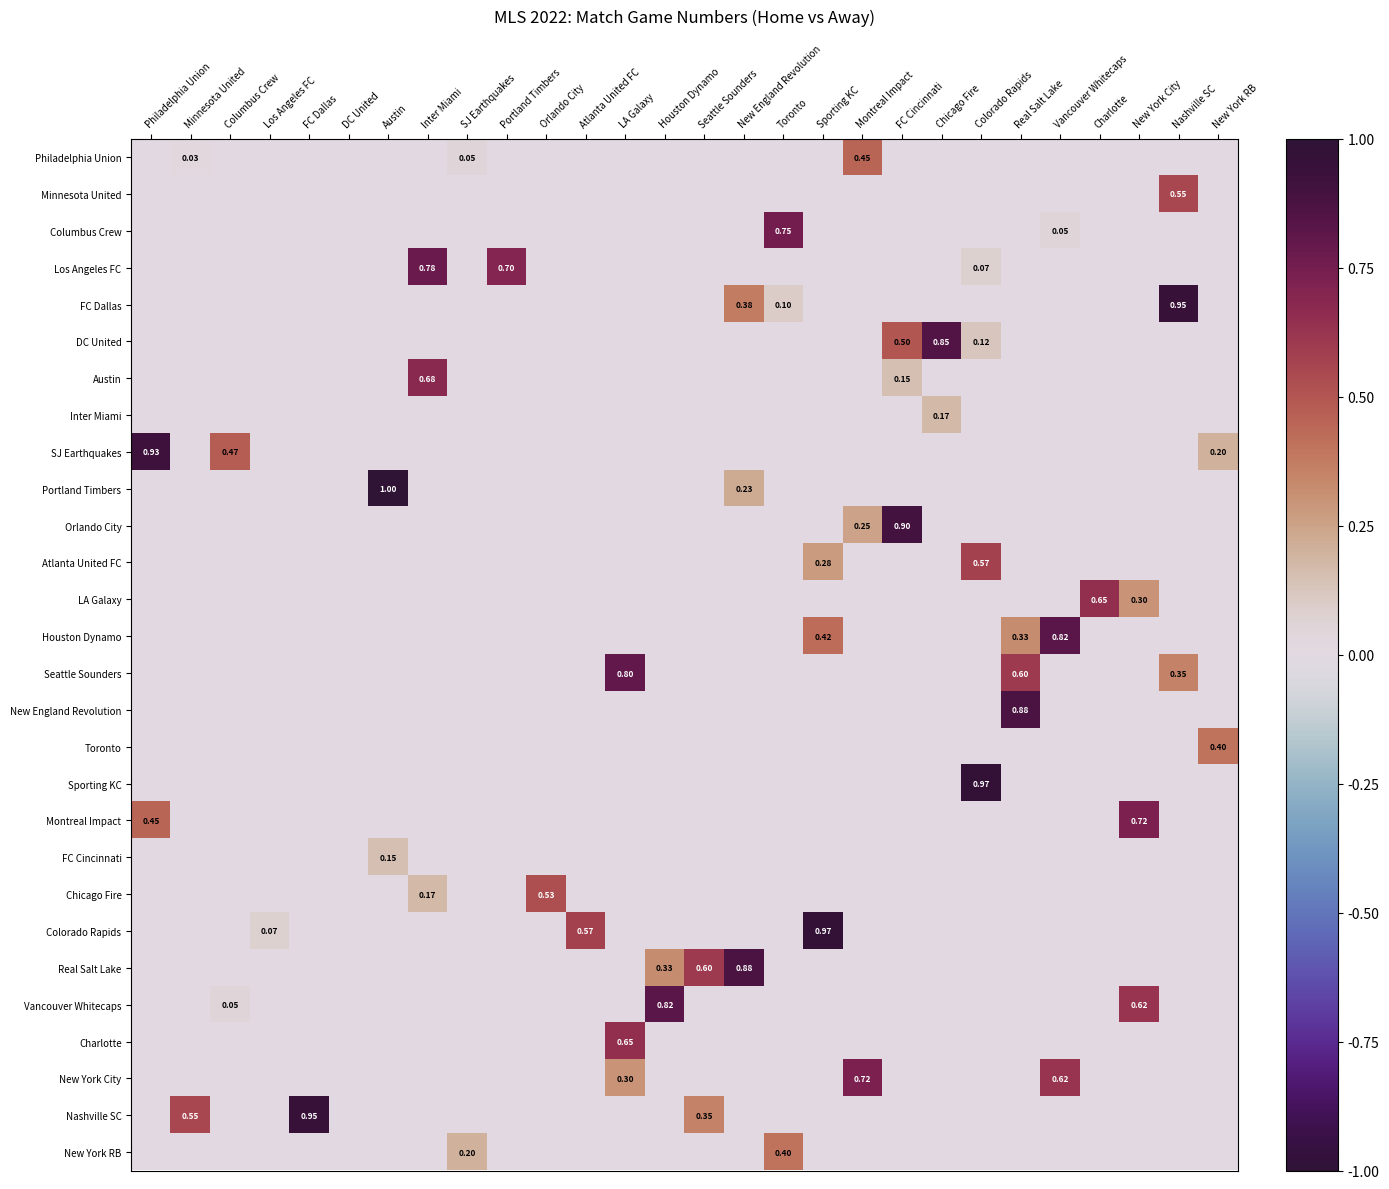

List the labels in order of New York RB value, smallest first.

Philadelphia Union, Minnesota United, Columbus Crew, Los Angeles FC, FC Dallas, DC United, Austin, Inter Miami, Portland Timbers, Orlando City, Atlanta United FC, LA Galaxy, Houston Dynamo, Seattle Sounders, New England Revolution, Sporting KC, Montreal Impact, FC Cincinnati, Chicago Fire, Colorado Rapids, Real Salt Lake, Vancouver Whitecaps, Charlotte, New York City, Nashville SC, New York RB, SJ Earthquakes, Toronto